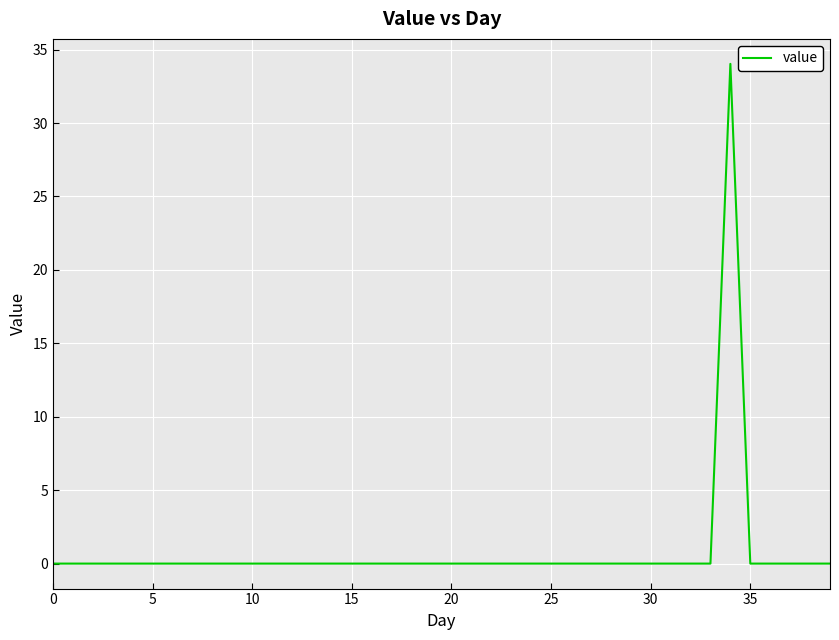

Reading left to right, list all the values displayed in this chart.

0.0	0.0	0.0	0.0	0.0	0.0	0.0	0.0	0.0	0.0	0.0	0.0	0.0	0.0	0.0	0.0	0.0	0.0	0.0	0.0	0.0	0.0	0.0	0.0	0.0	0.0	0.0	0.0	0.0	0.0	0.0	0.0	0.0	0.0	34.0	0.0	0.0	0.0	0.0	0.0